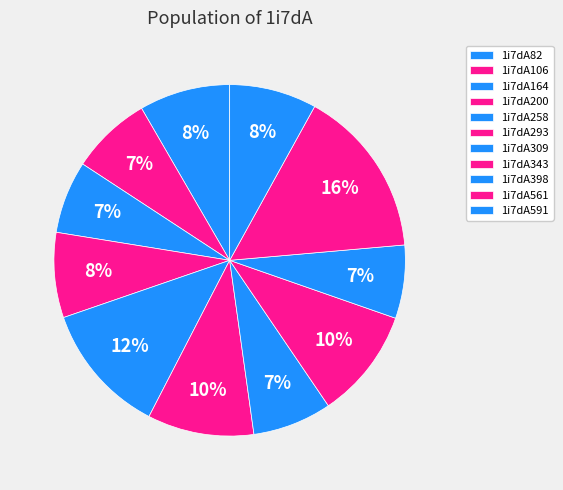

To the nearest percent, what is the combined percentage of 1i7dA561 and 1i7dA82?

24%